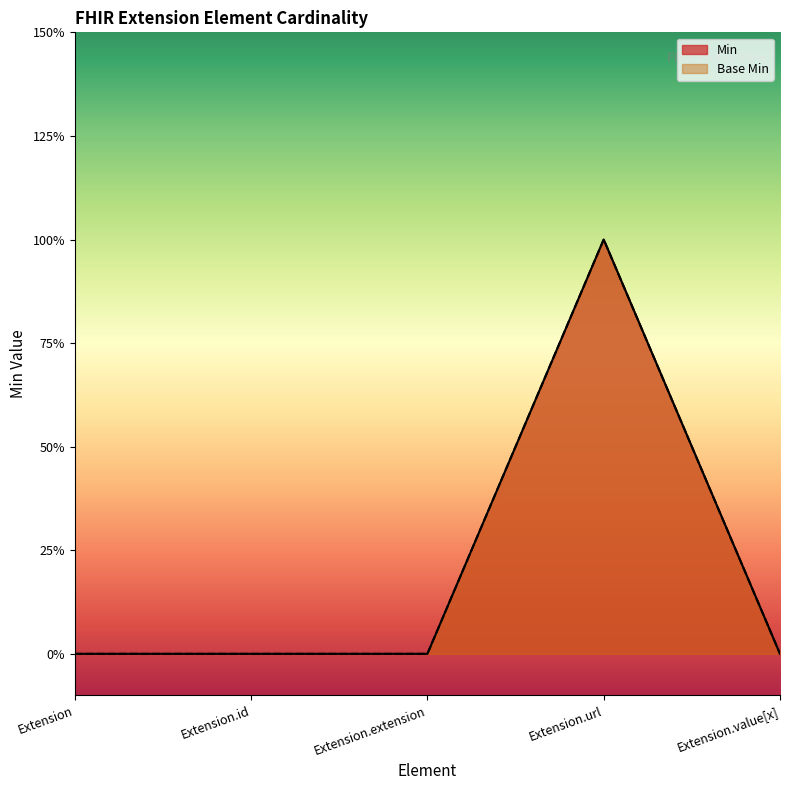

What is the sum of the Base Min values at Extension.url and Extension.id?

1